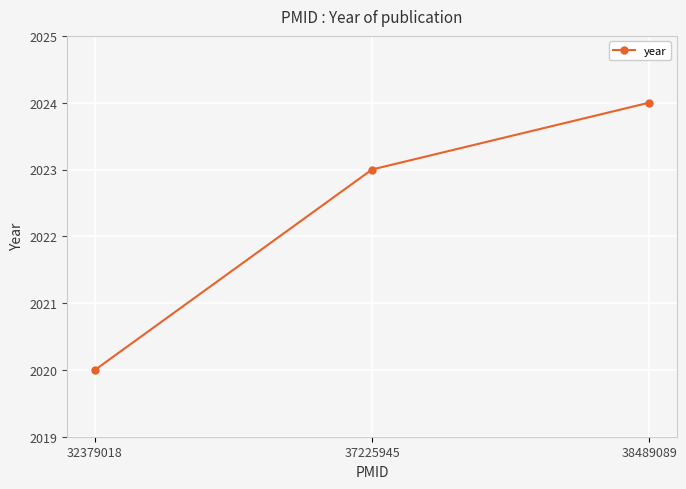

How many values are between 2020 and 2024?

3